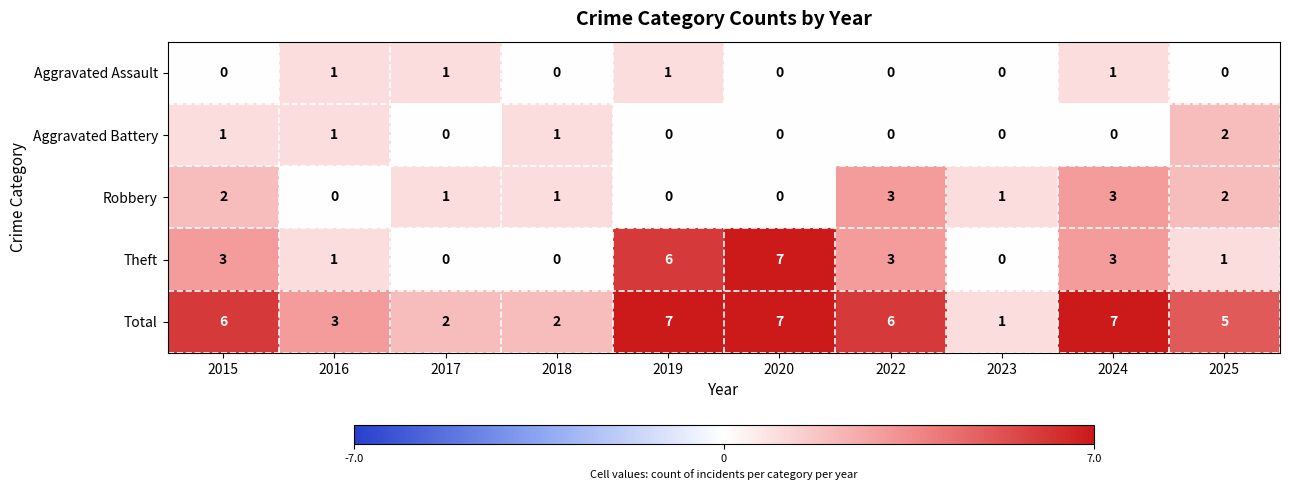

What is the total value across all series at 2019?

14